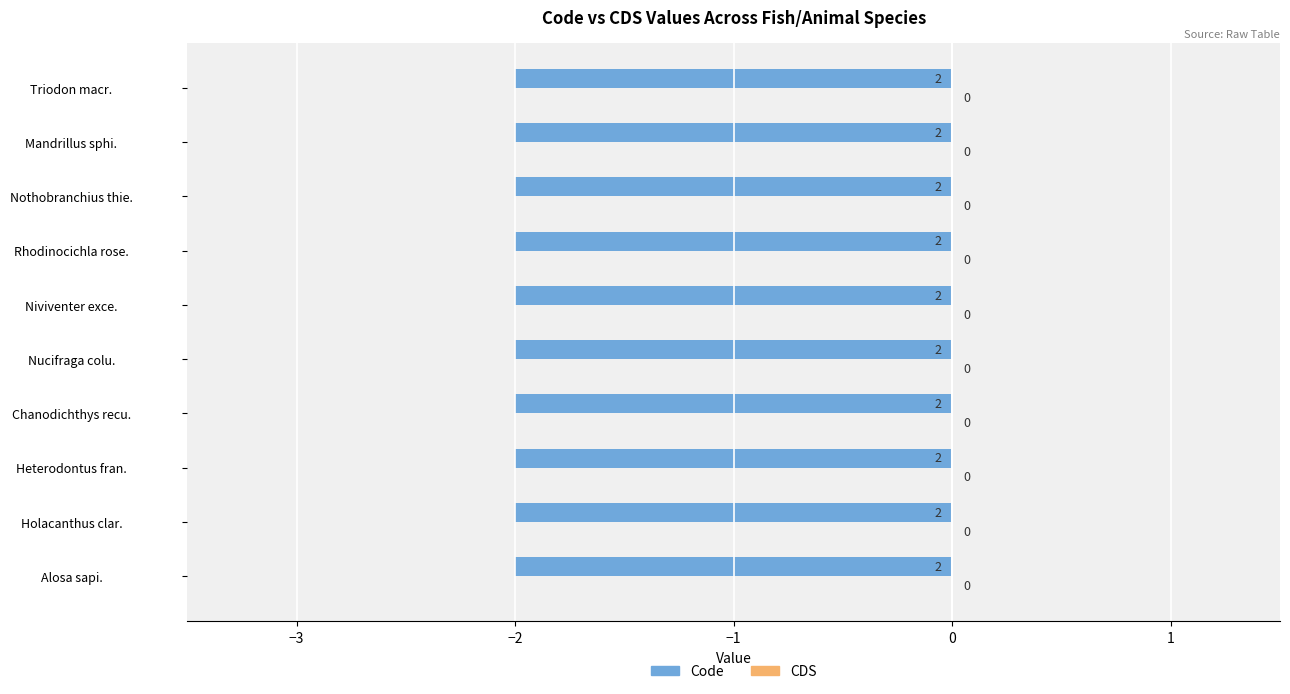

Is the value of CDS at Chanodichthys recurviceps greater than the value of Code at Holacanthus clarionensis?

No